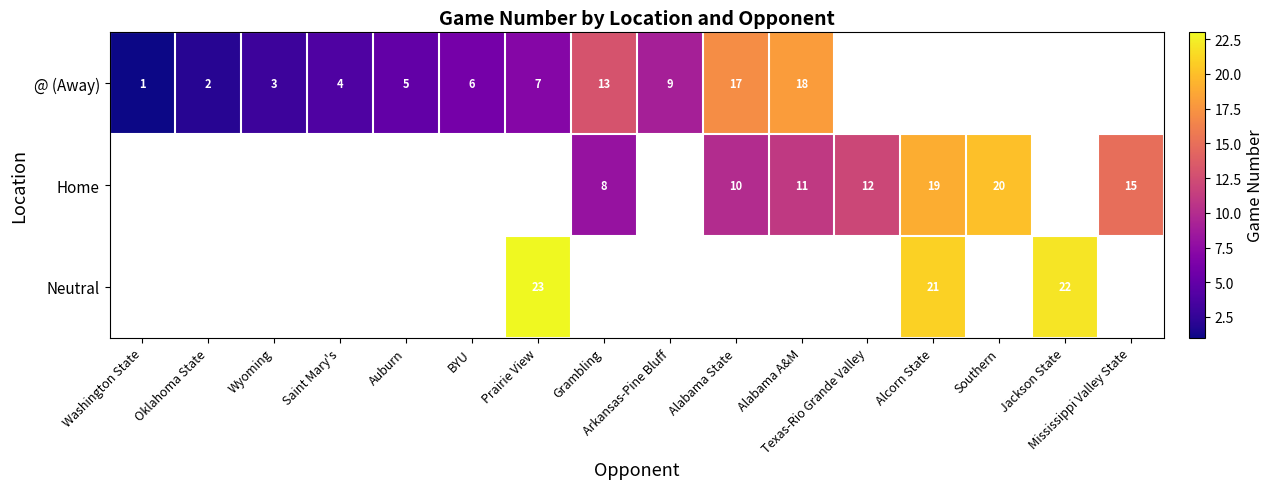

Which series has the widest spread of values?

@ (Away)